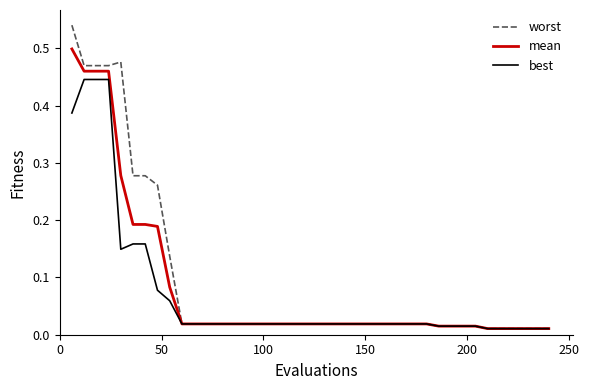

List the series in order of their peak value, lowest first.

best, mean, worst